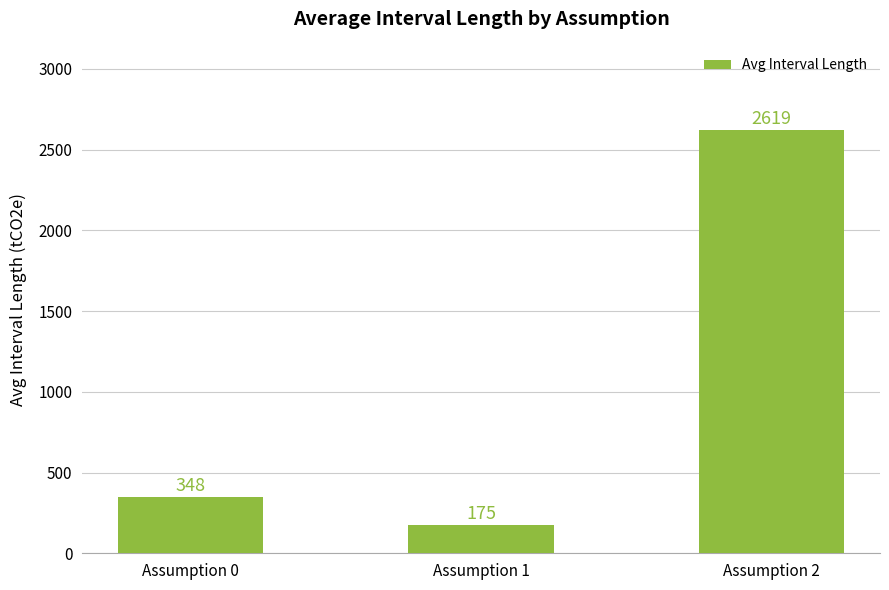

List the labels in order of value, smallest first.

Assumption 1, Assumption 0, Assumption 2